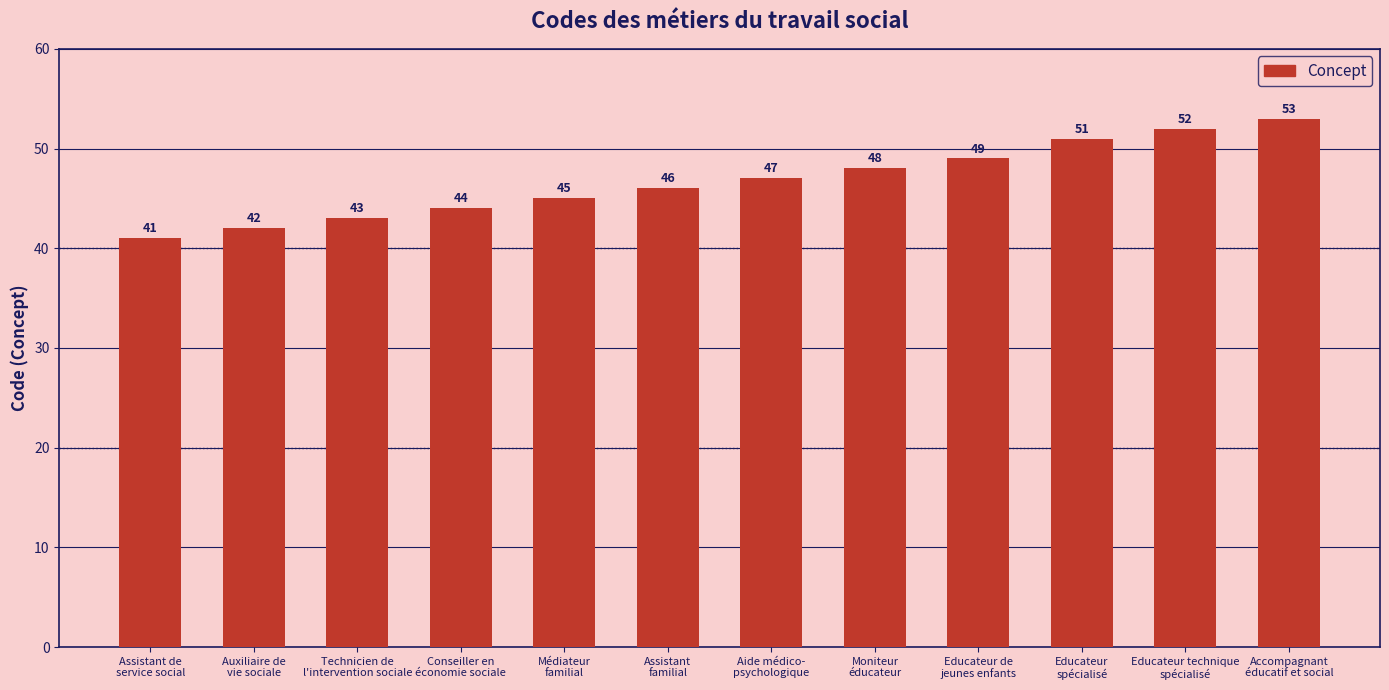

The value at Moniteur
éducateur is 48. True or false?

True